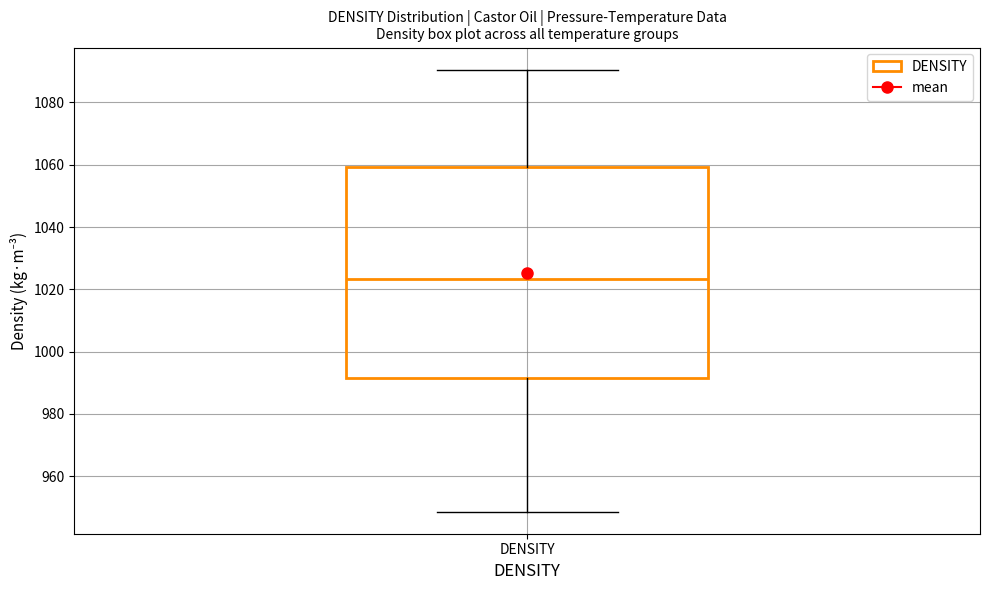

Where is the lower edge of the box for DENSITY on the y-axis? The values are not printed on the chart, so give them approximately, as read against the axis.

992